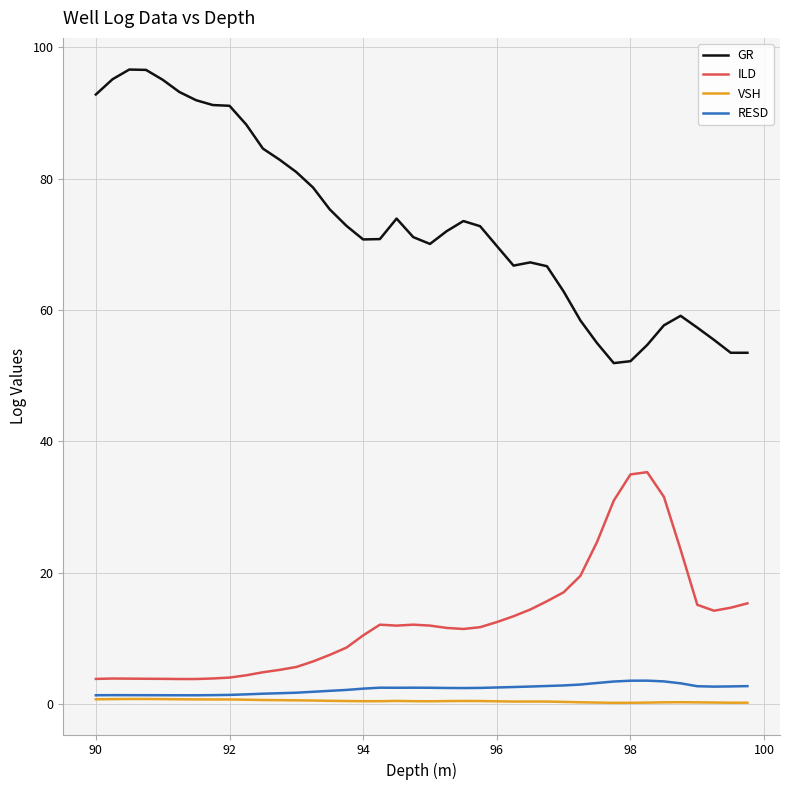

True or false: VSH and GR cross at least once.

False